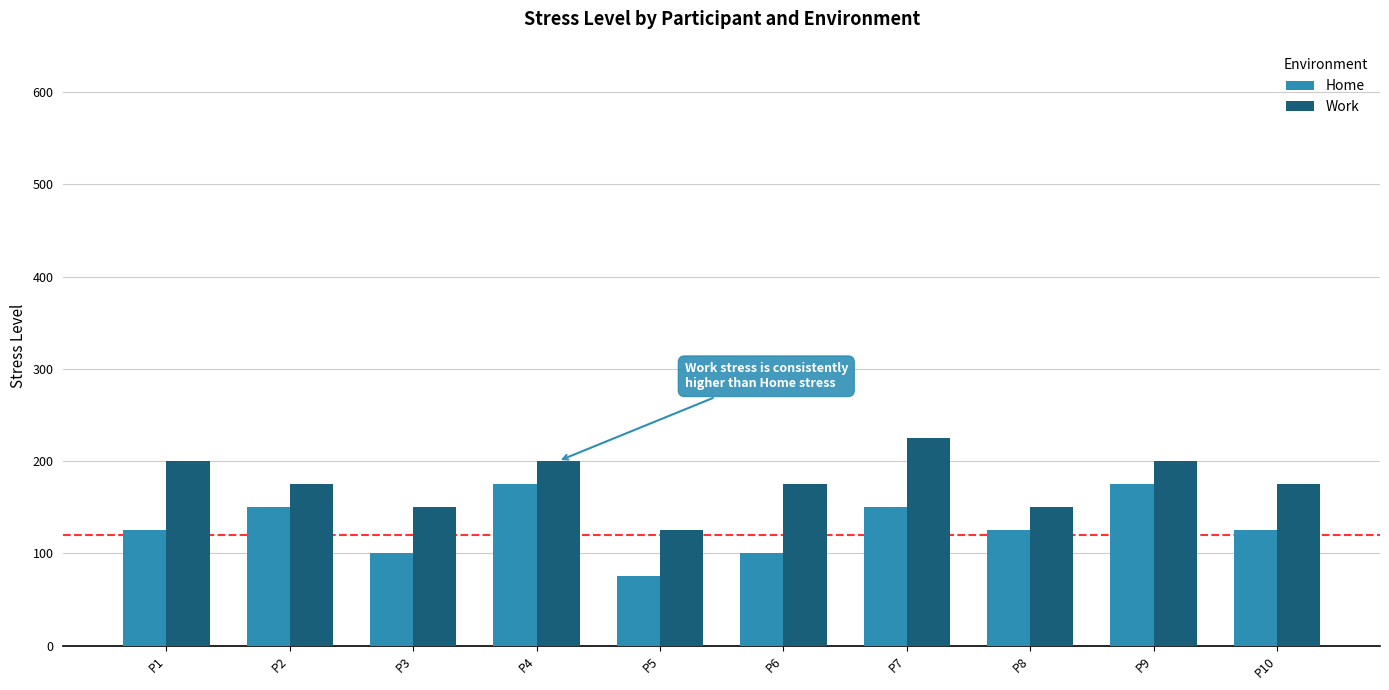

How many bars are there in total?

20